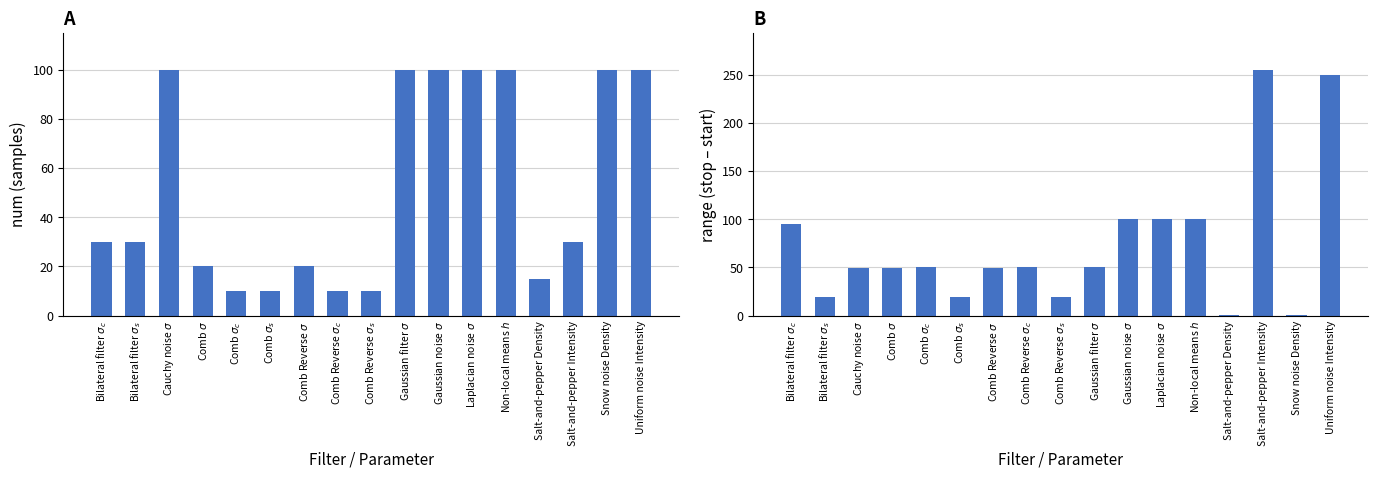

What is the sum of the num values at Comb Reverse $\sigma_c$ and Gaussian filter $\sigma$?

110.0